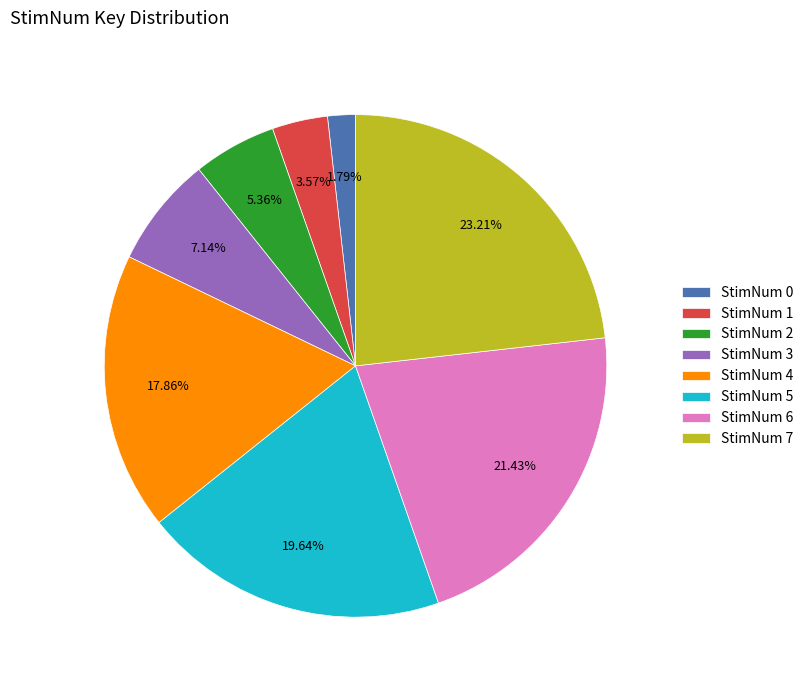

What is the largest slice in the pie chart?

StimNum 7